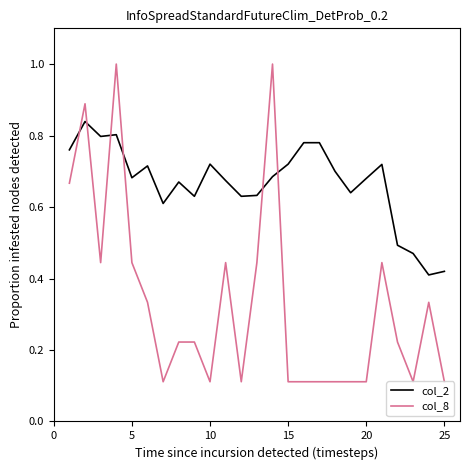

List the series in order of their overall mean, highest first.

col_2, col_8